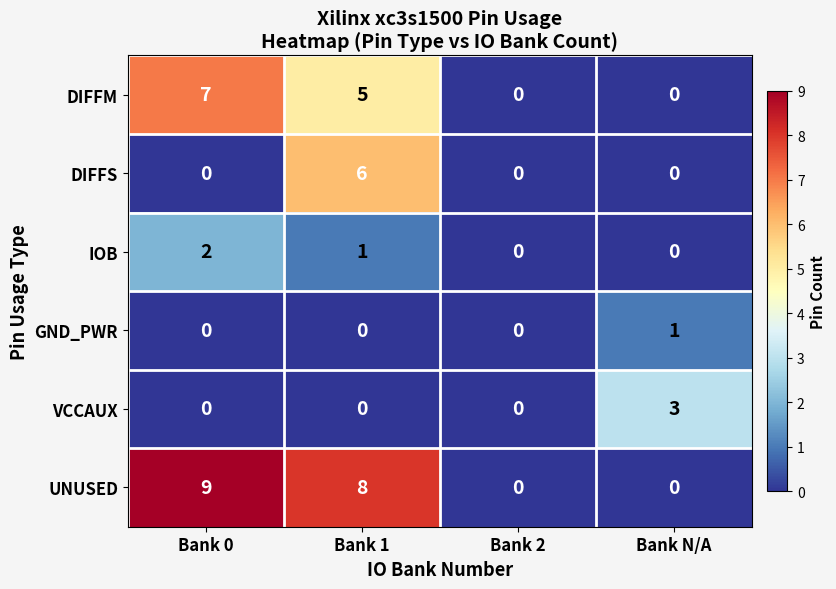

Rank the series by their maximum value, from lowest to highest.

GND_PWR, IOB, VCCAUX, DIFFS, DIFFM, UNUSED